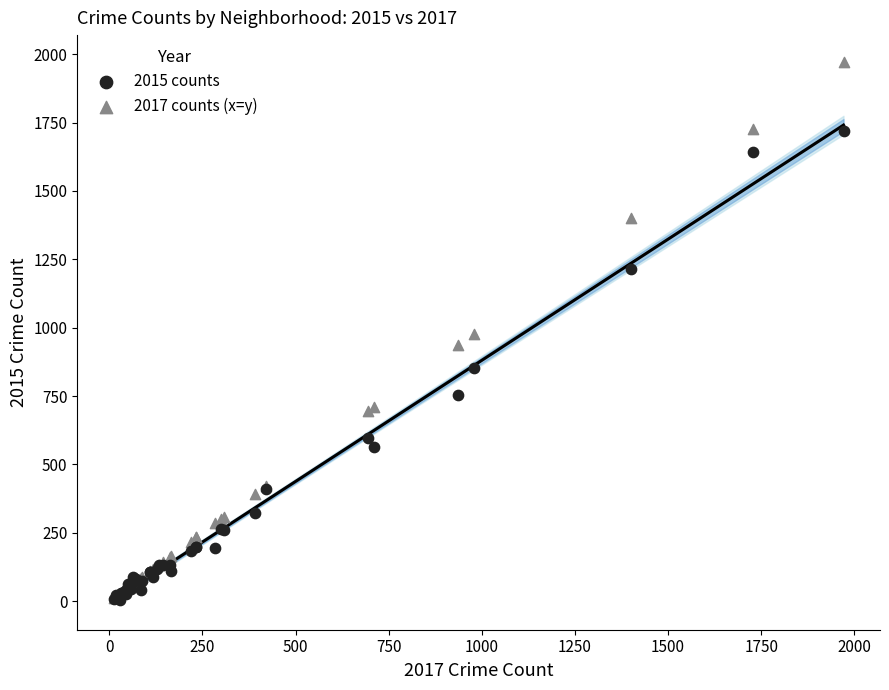

Which series has the widest spread of Y values?

2017 counts (x=y)